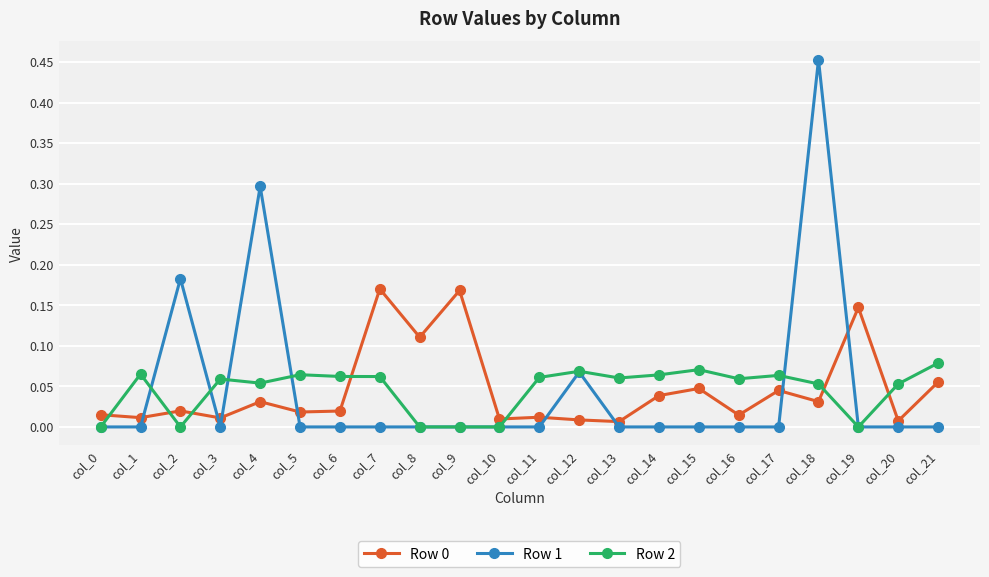

True or false: Row 0 and Row 1 intersect in this chart.

True